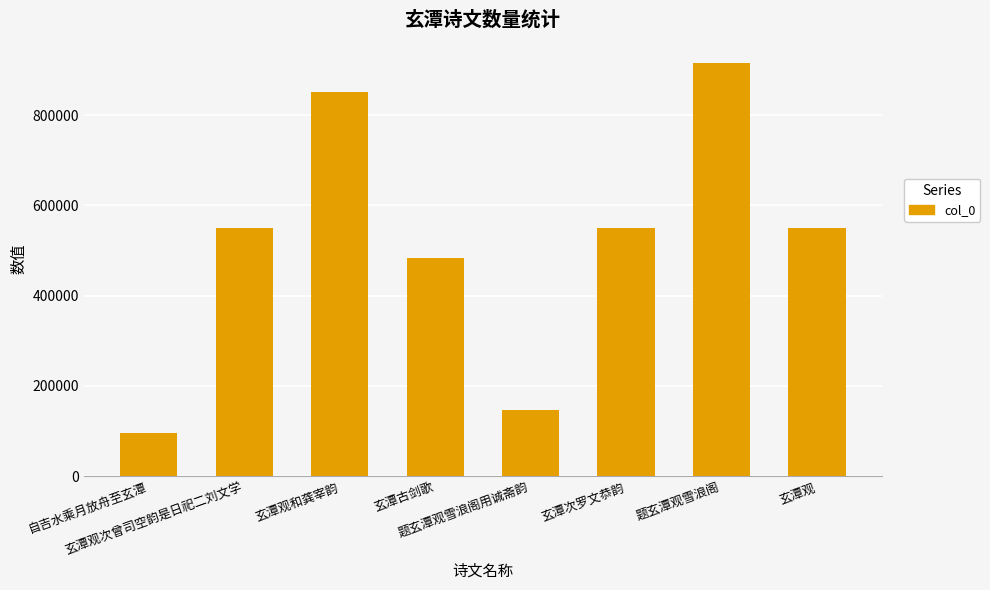

What is the difference between the maximum and second lowest values?

769453